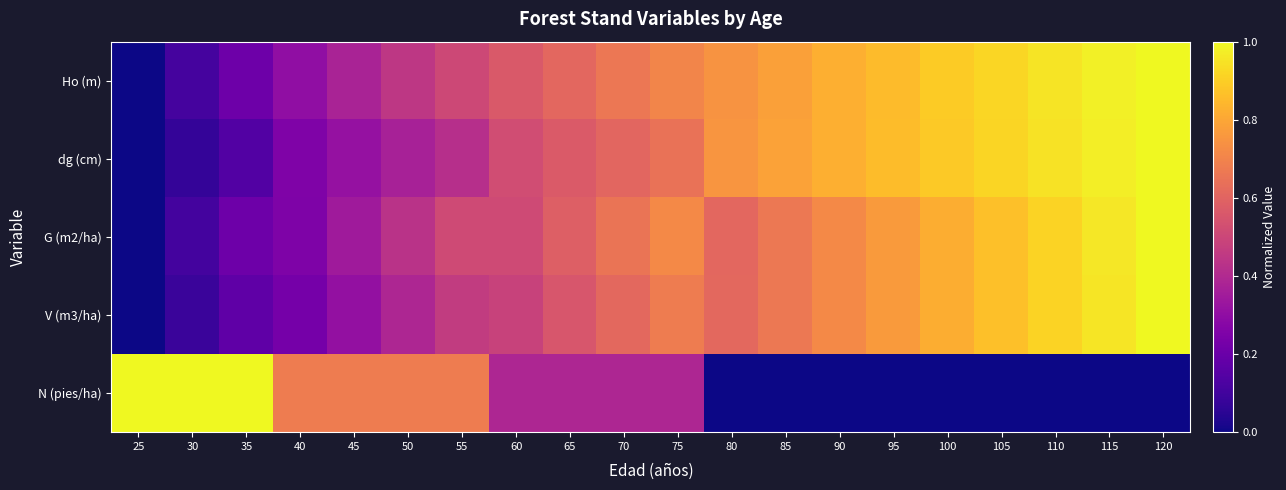

Between 40 and 120, which series saw the biggest shift?

V (m3/ha)